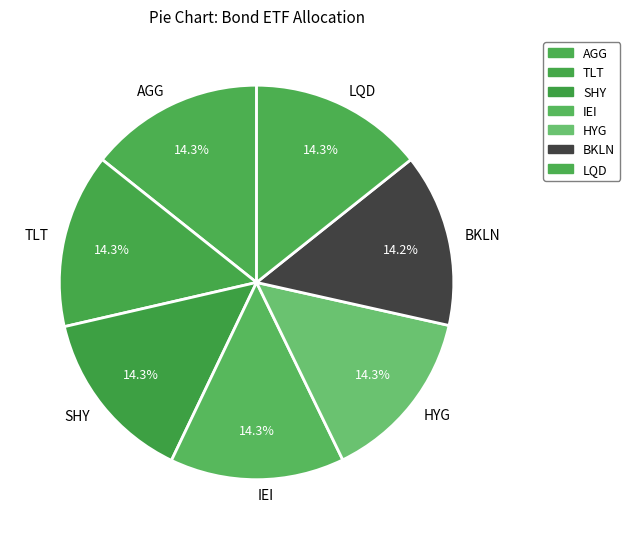

Is there a majority slice in this chart?

No